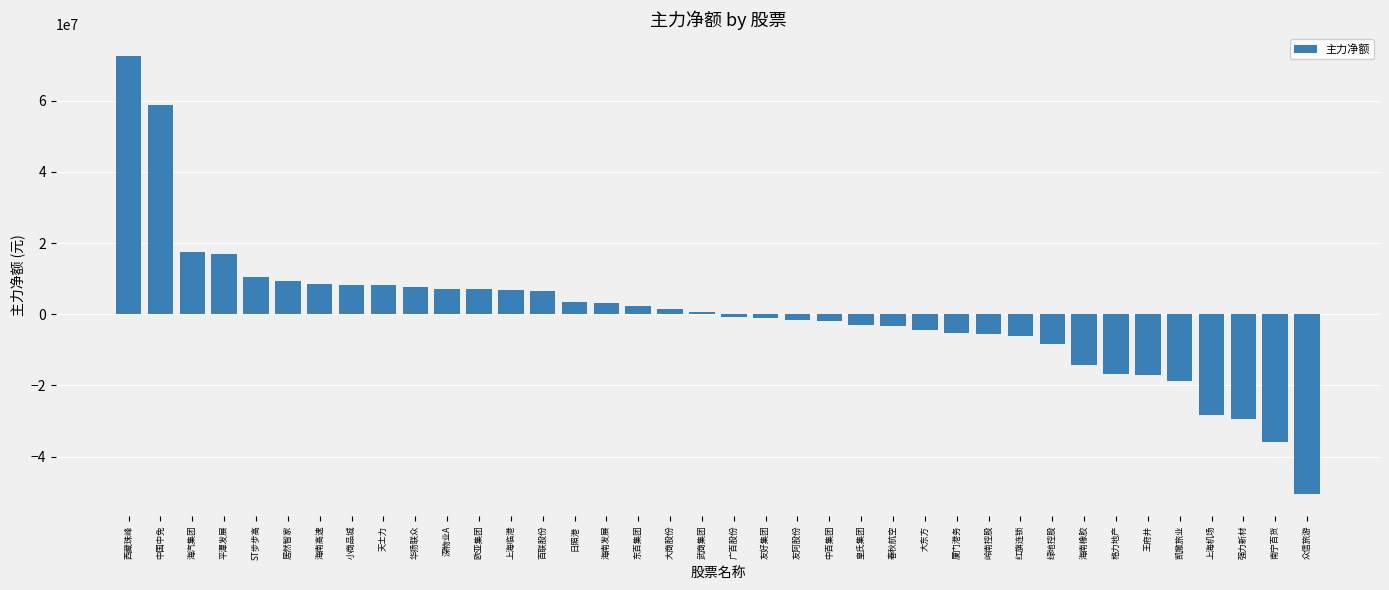

The chart shows a value of 58755547 at 中国中免. True or false?

True